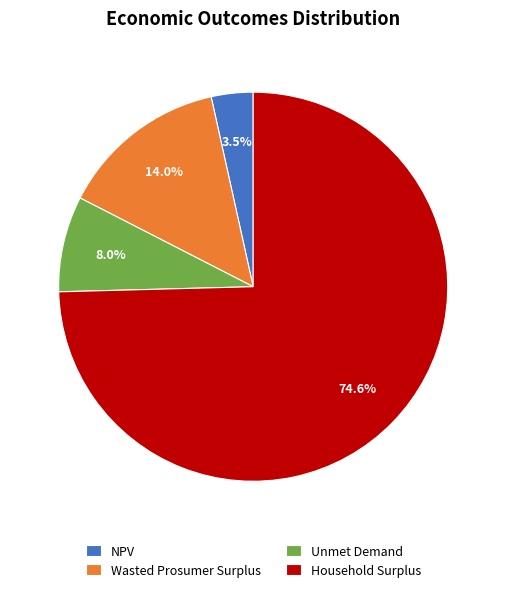

To the nearest percent, what portion does Wasted Prosumer Surplus represent?

14%